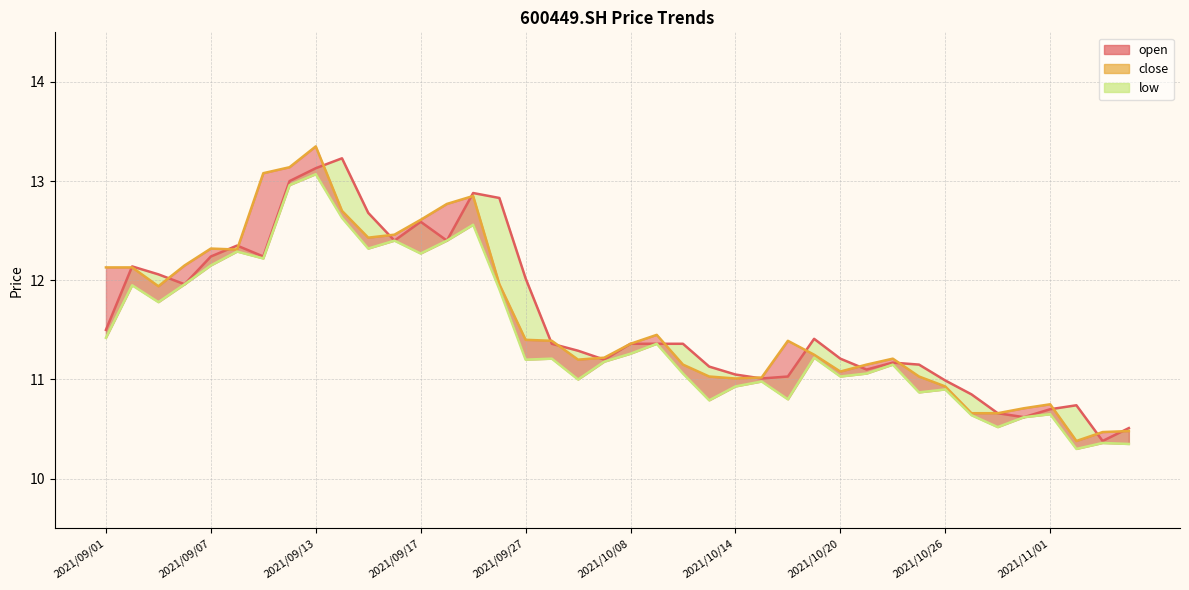

Where does the open series first go above 11?

2021/09/01